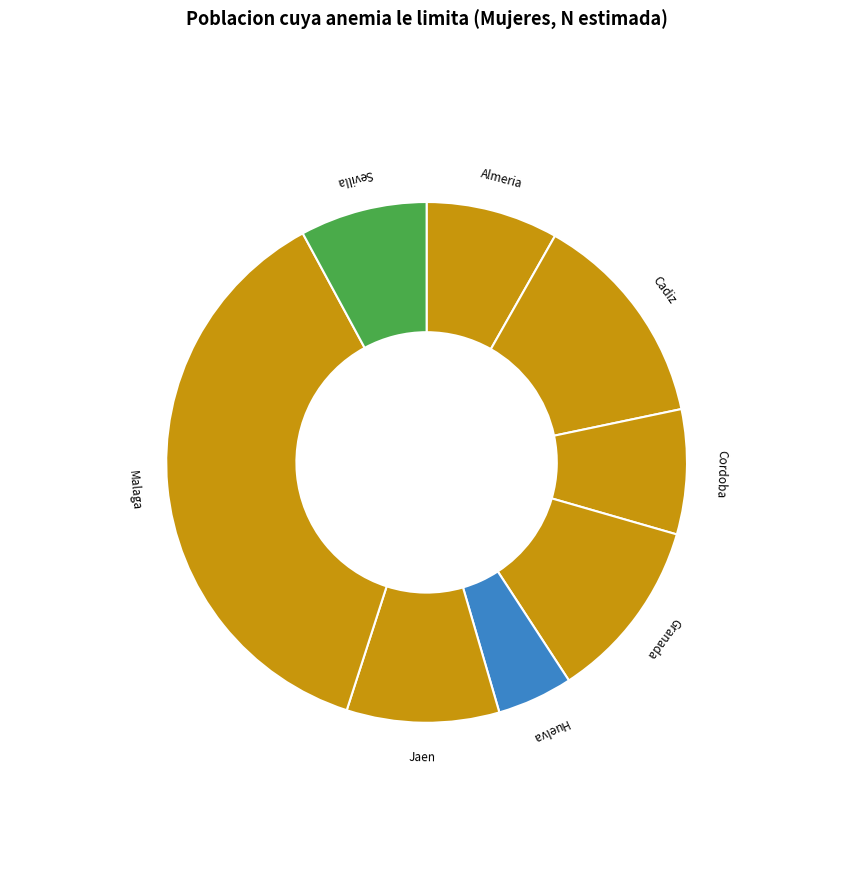

Is it true that Huelva is 10% of the pie?

False